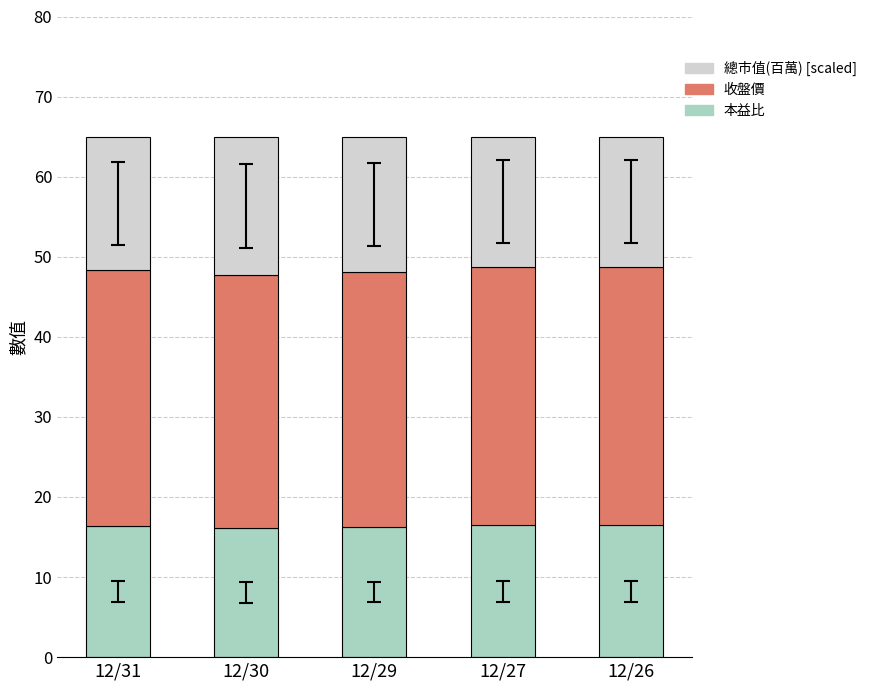

Read the 本益比 value at 12/30.

16.1